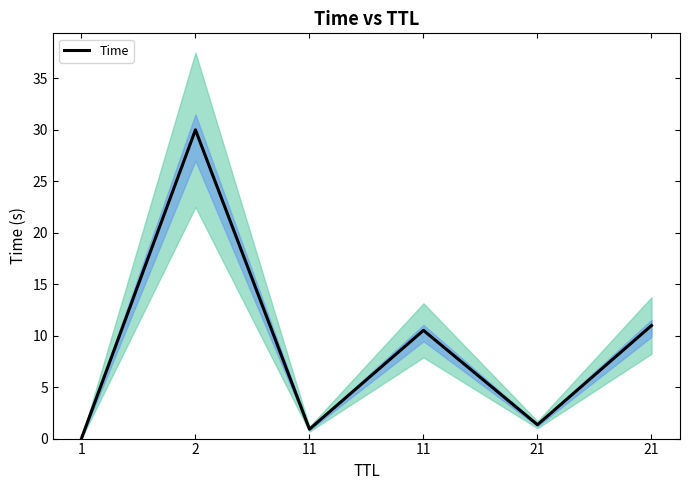

What is the greatest value displayed?

30.0